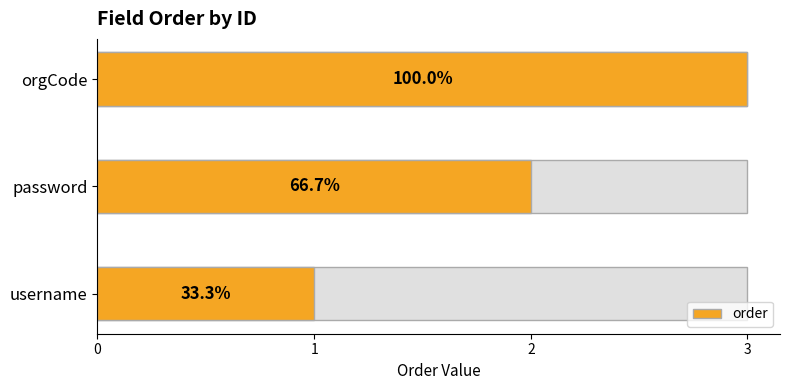

What is the difference between the maximum and minimum values?

2